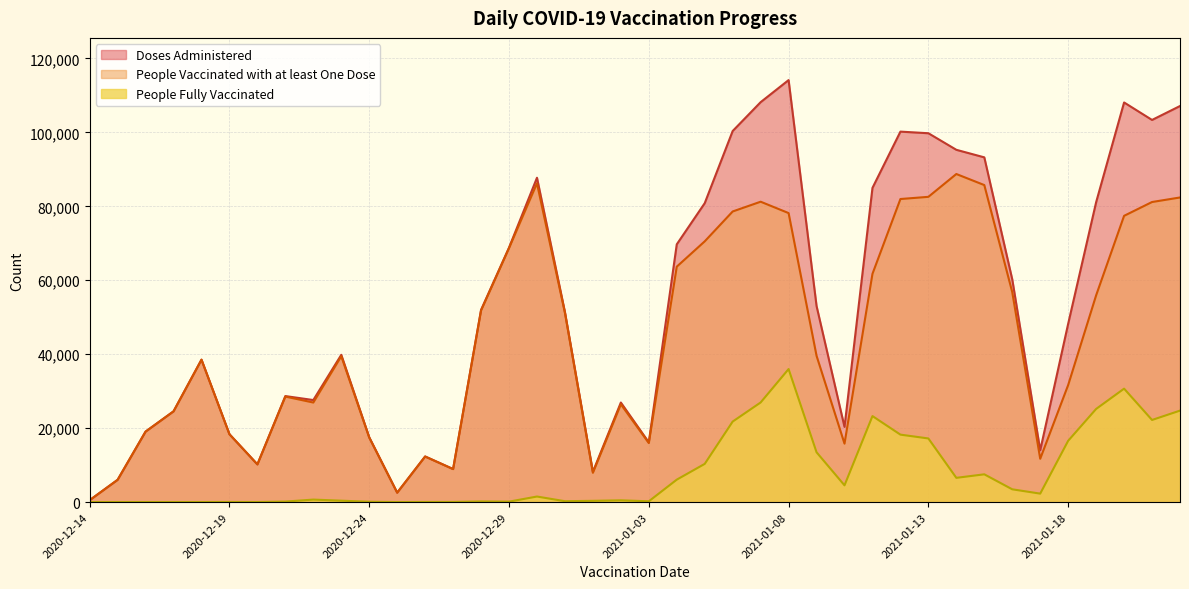

At how many categories does at least one series exceed 97162?

8